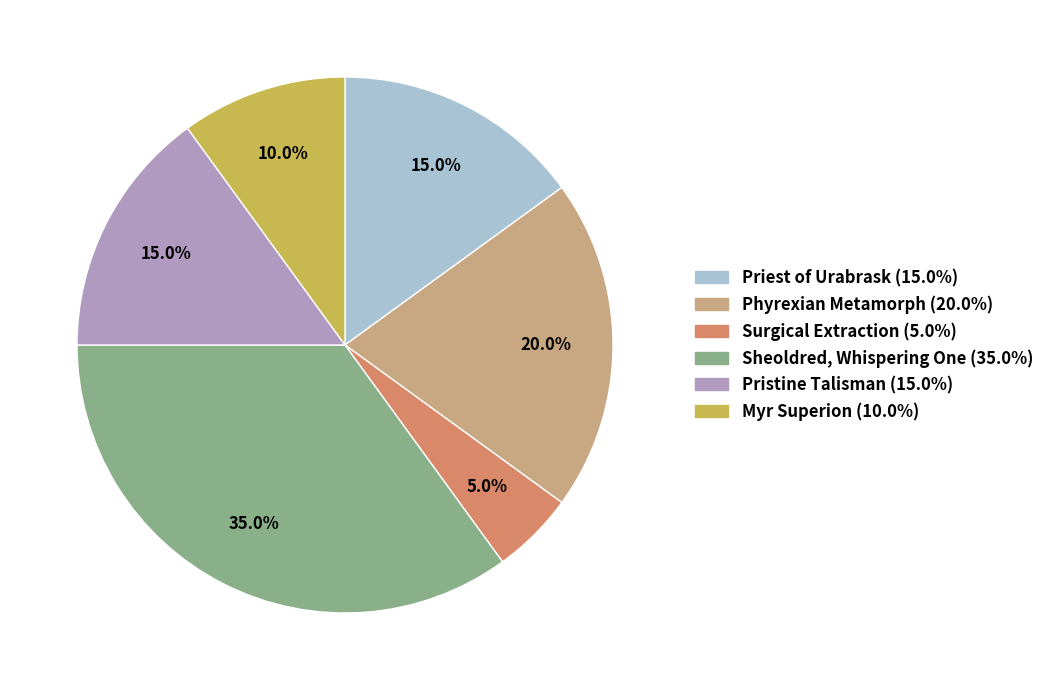

To the nearest percent, what is the average slice percentage?

17%